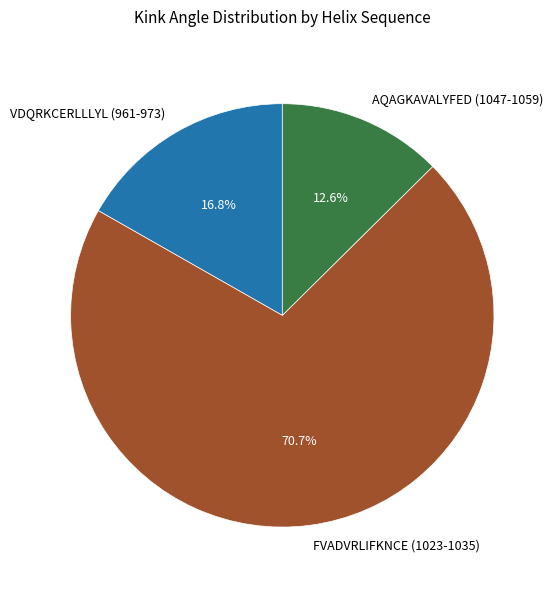

Does VDQRKCERLLLYL (961-973) account for over 50% of the chart?

No